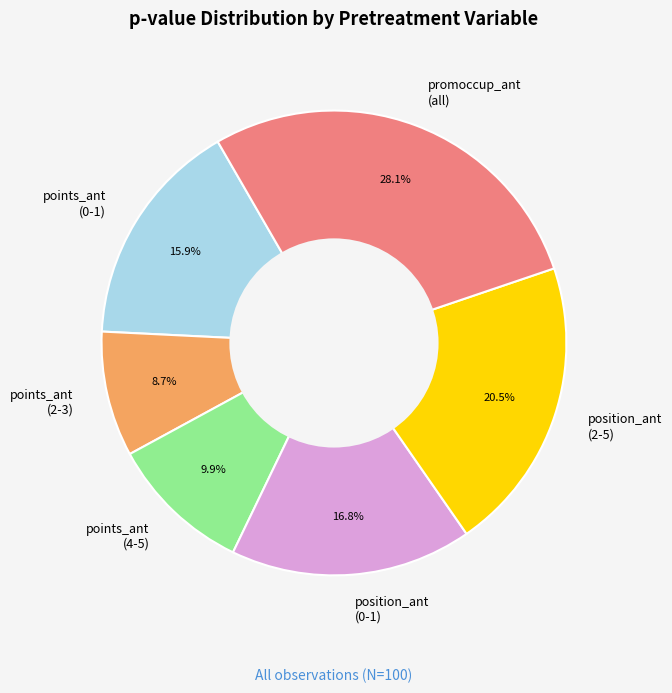

Does any single category account for the majority?

No